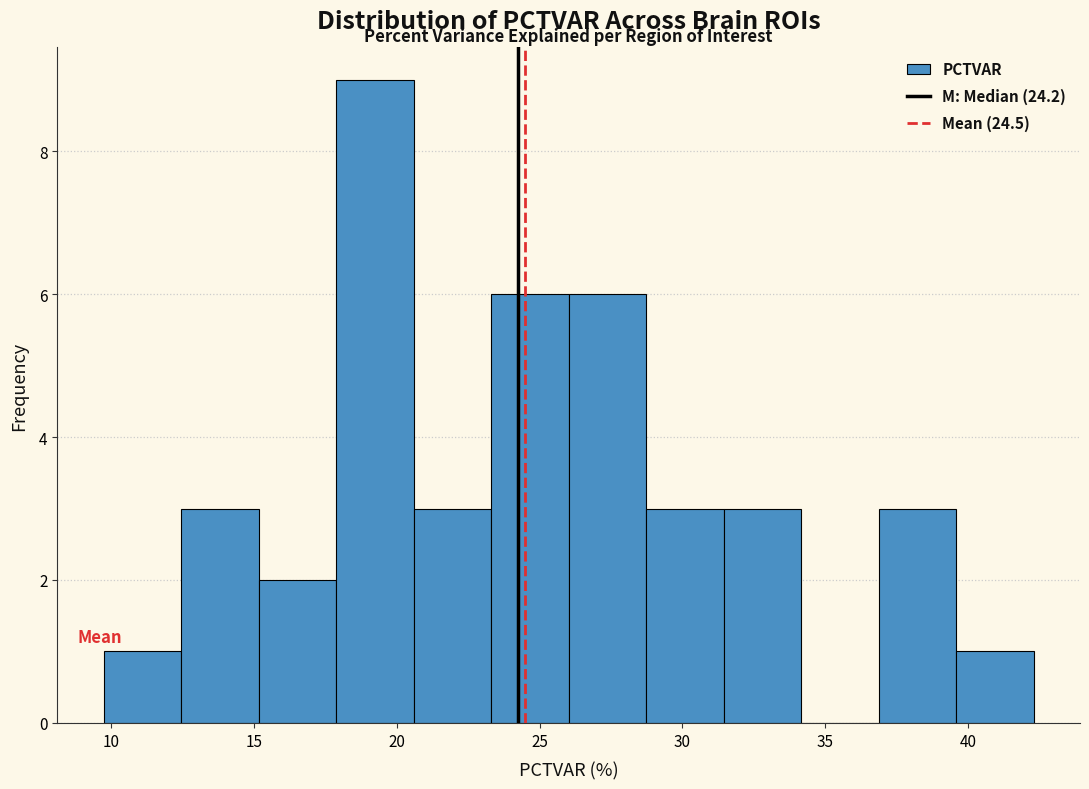

How tall is the bar that spans 12.5 to 15.0 on the x-axis? Neither the bar edges nor the heights are printed on the chart, so give them approximately, as read against the axes.

3